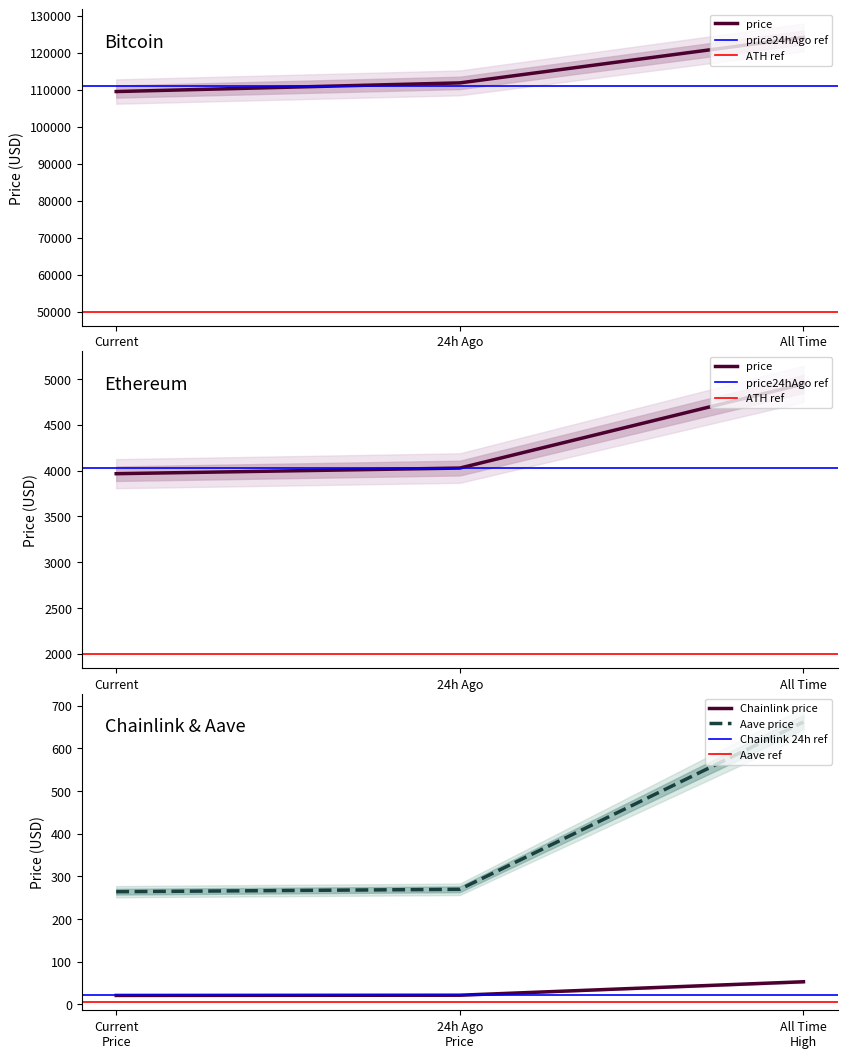

What position from the right is Aave?

1